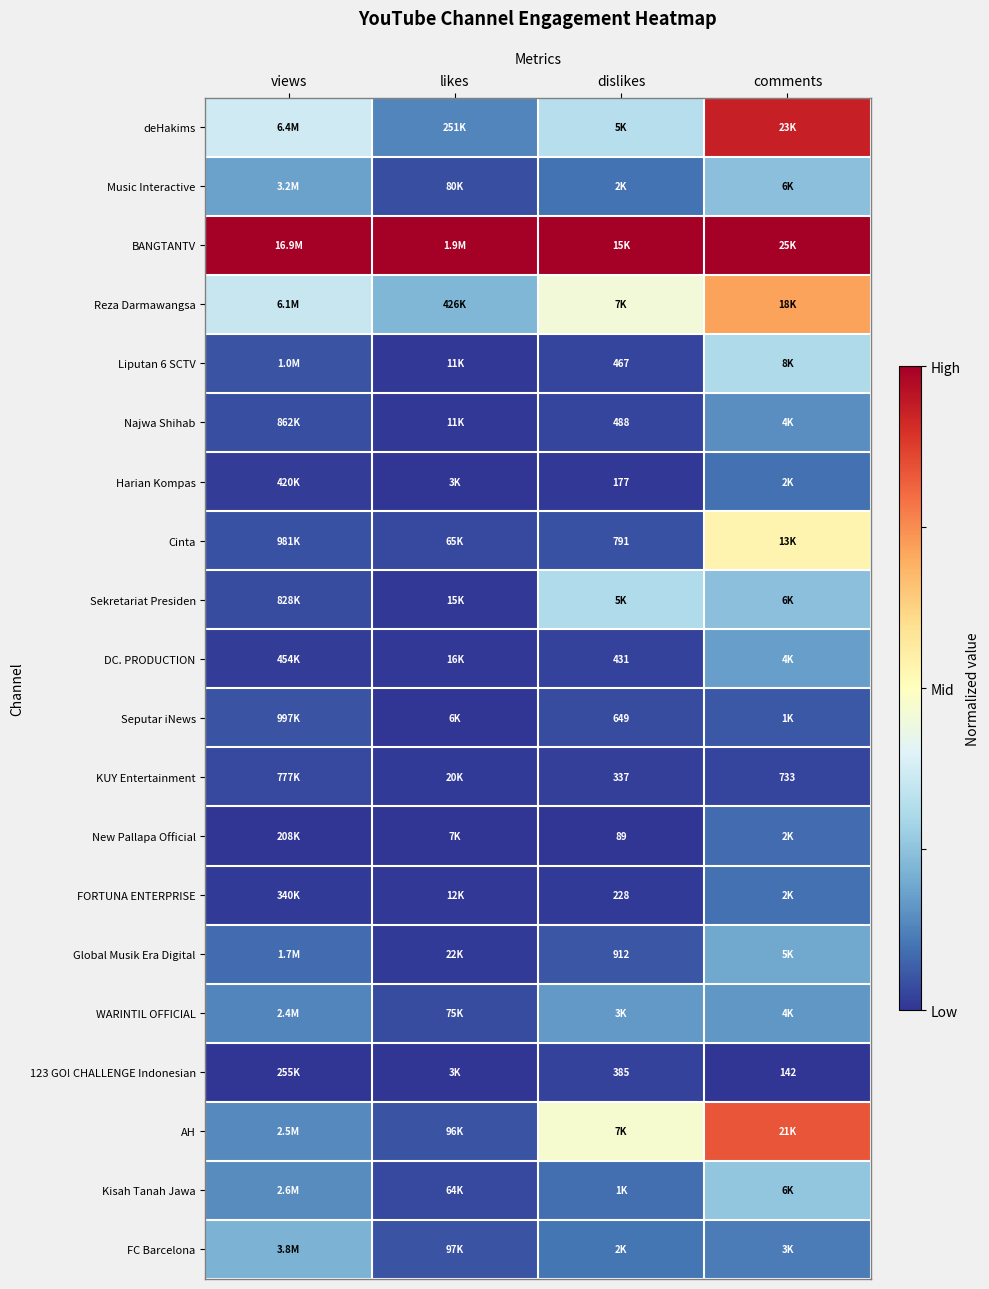

How many series are shown in this chart?

20